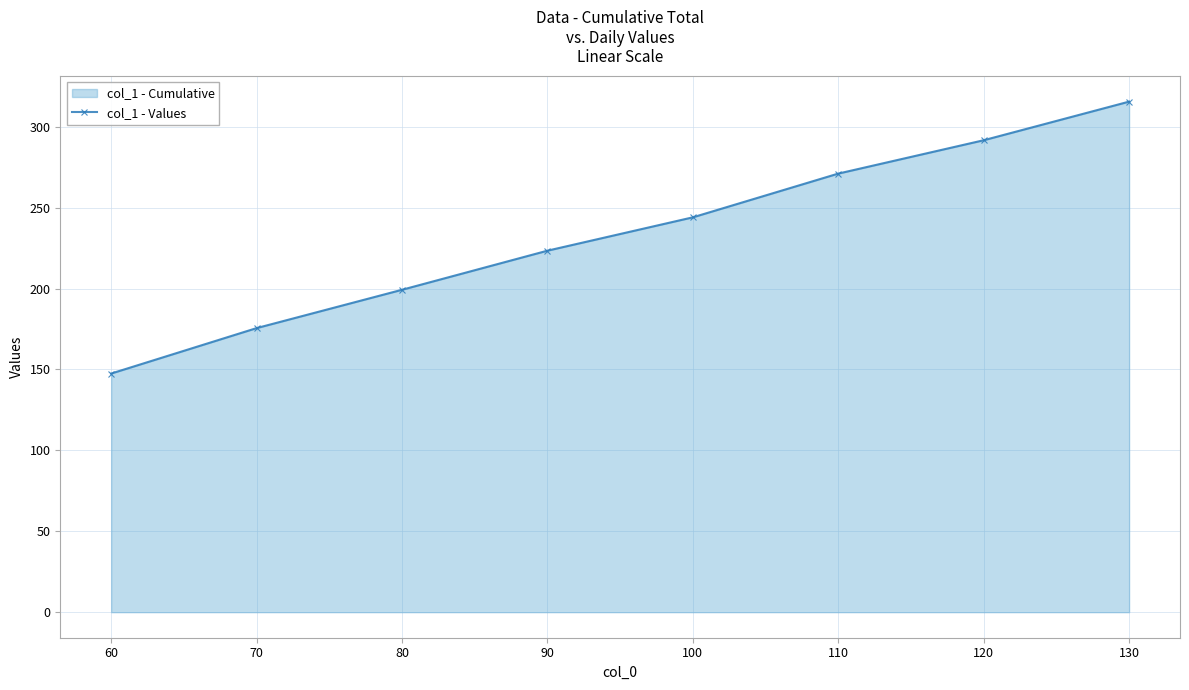

Reading left to right, extract all data points from this chart.

147.5	175.5	199.2	223.4	244.0	271.0	291.6	315.5